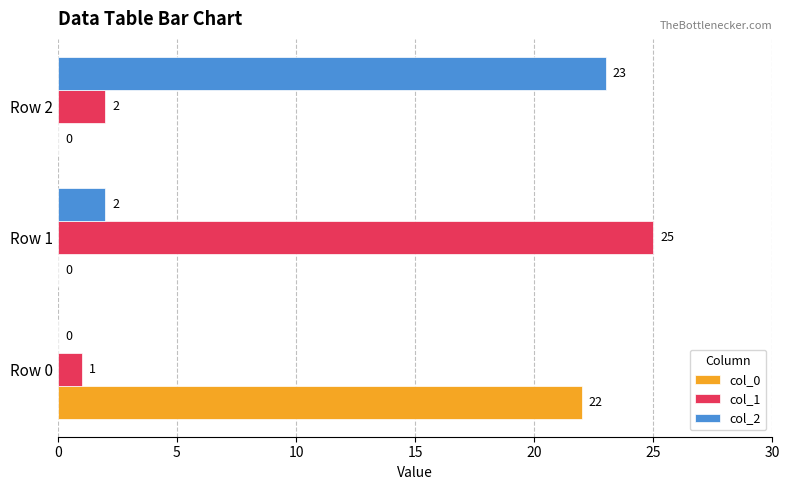

Which series changed the most between Row 0 and Row 2?

col_2